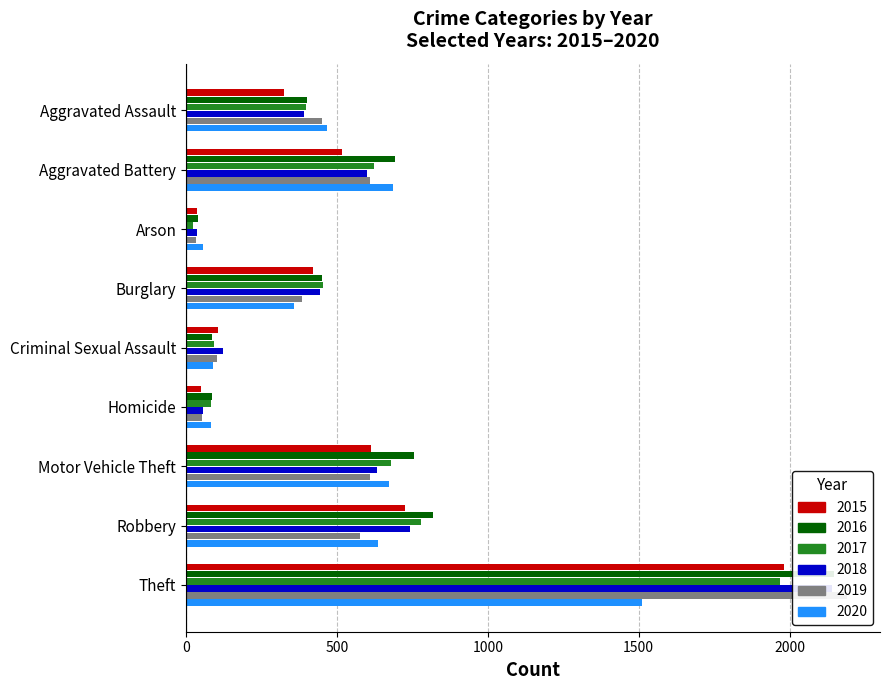

Are the bars grouped side by side (vs. stacked)?

Yes